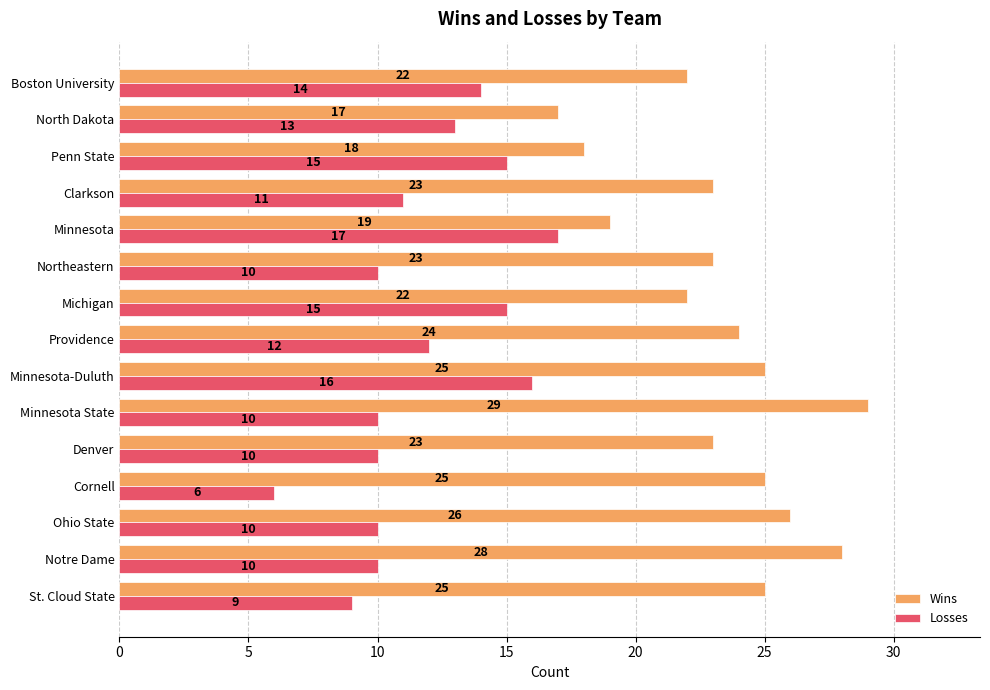

Which series has the widest spread of values?

Wins